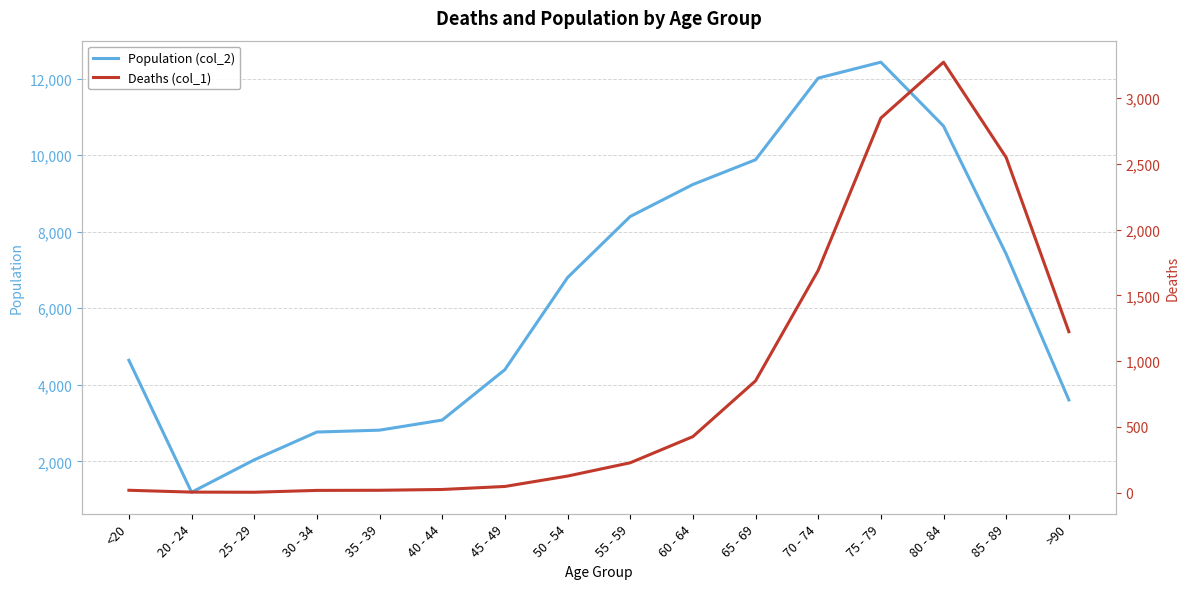

True or false: Deaths (col_1) and Population (col_2) intersect in this chart.

False